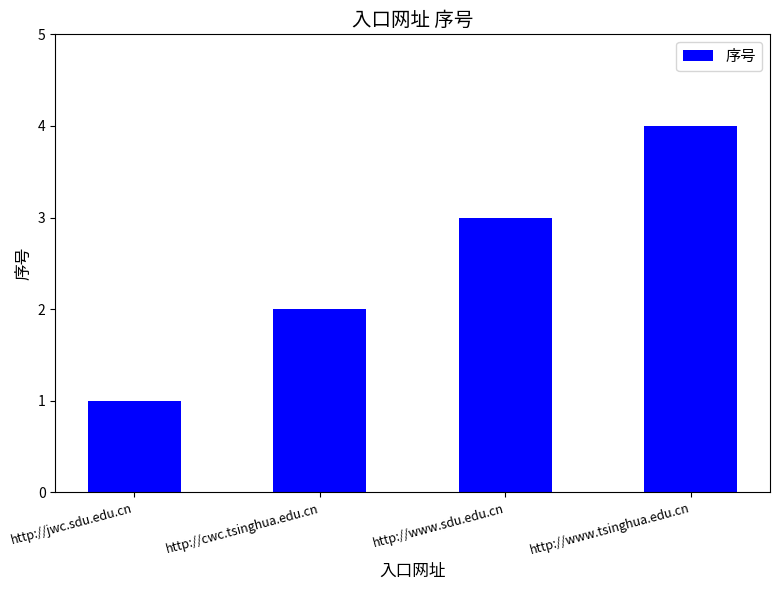

How many values are between 2 and 4?

3